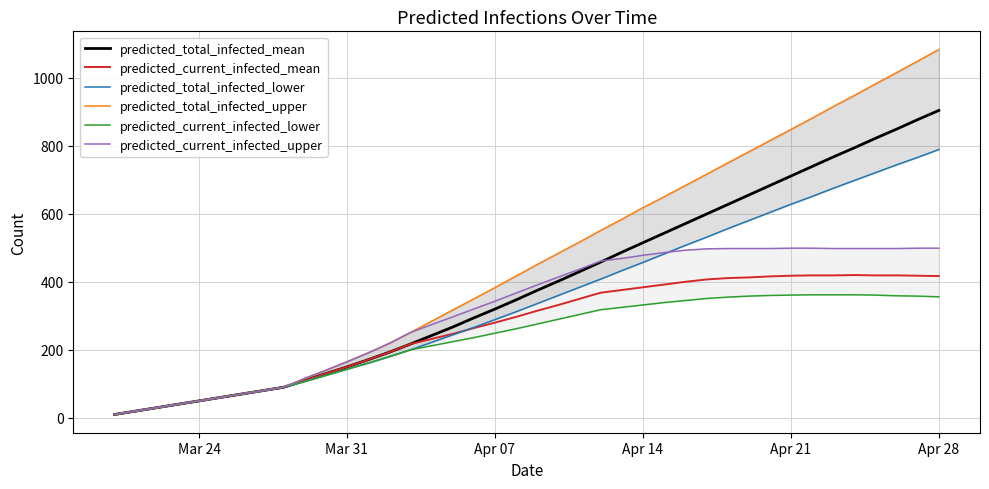

What is the difference between the maximum and minimum values in the predicted_total_infected_mean series?

894